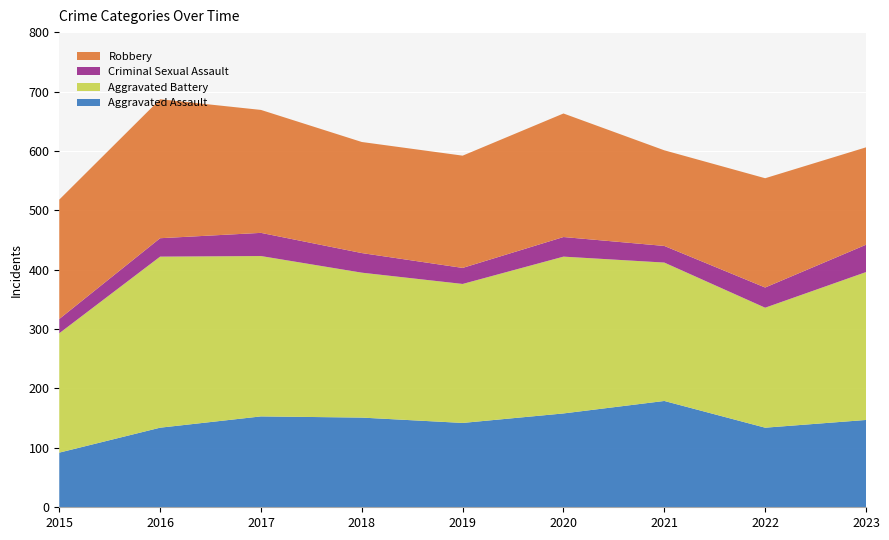

Reading right to left, extract all data points from this chart.

Aggravated Assault: 147	134	179	158	142	151	153	134	92
Aggravated Battery: 249	202	233	264	234	244	270	288	201
Criminal Sexual Assault: 46	34	28	33	27	33	39	31	24
Robbery: 164	184	161	208	189	187	207	234	201